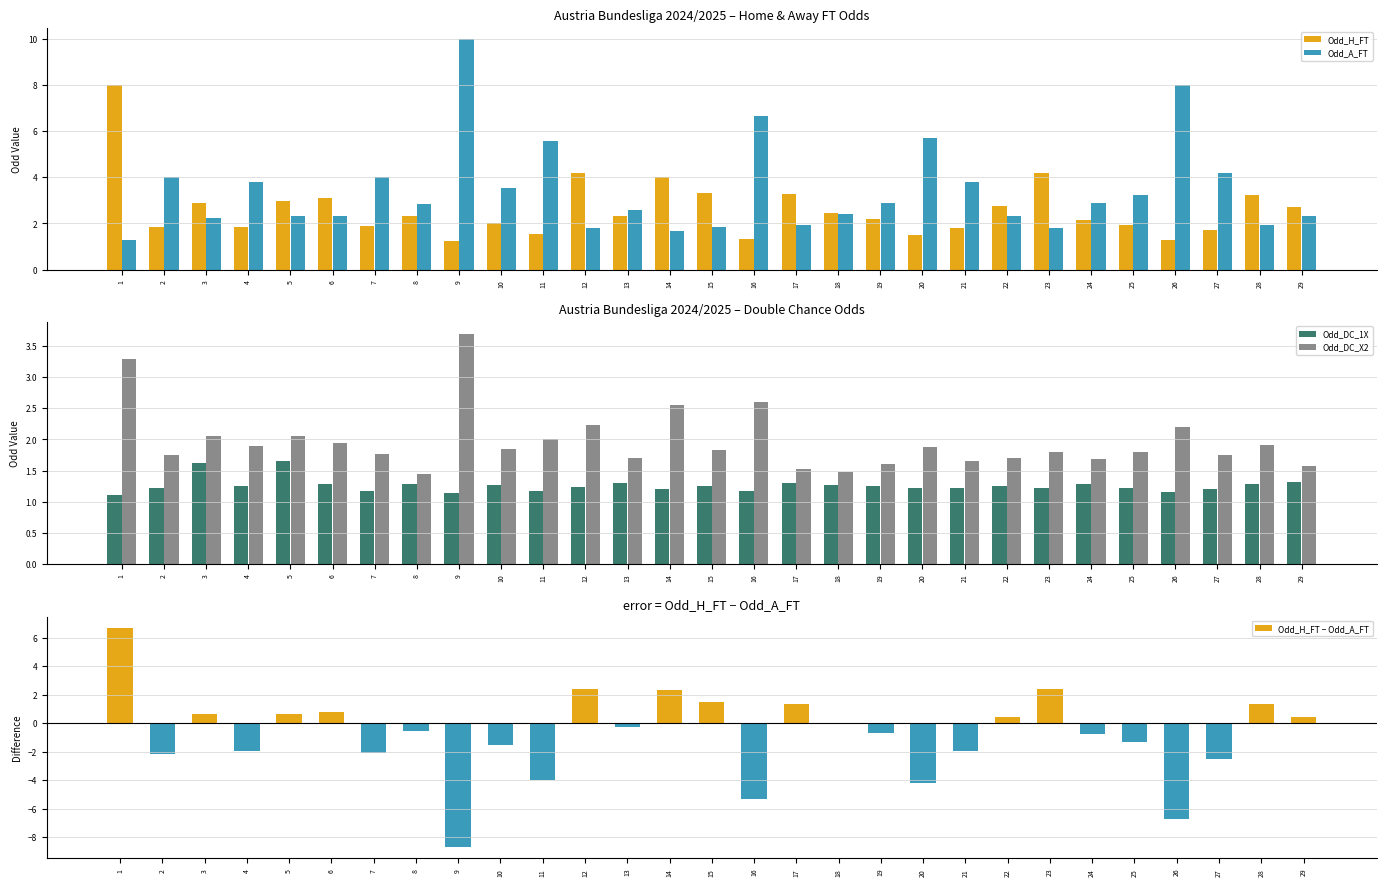

Rank the series at 1 from lowest to highest value.

Odd_DC_1X, Odd_A_FT, Odd_DC_X2, Odd_H_FT − Odd_A_FT, Odd_H_FT